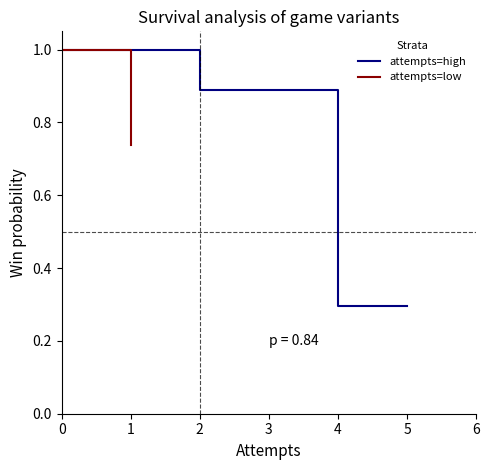

What is the maximum value for attempts=high?

1.0